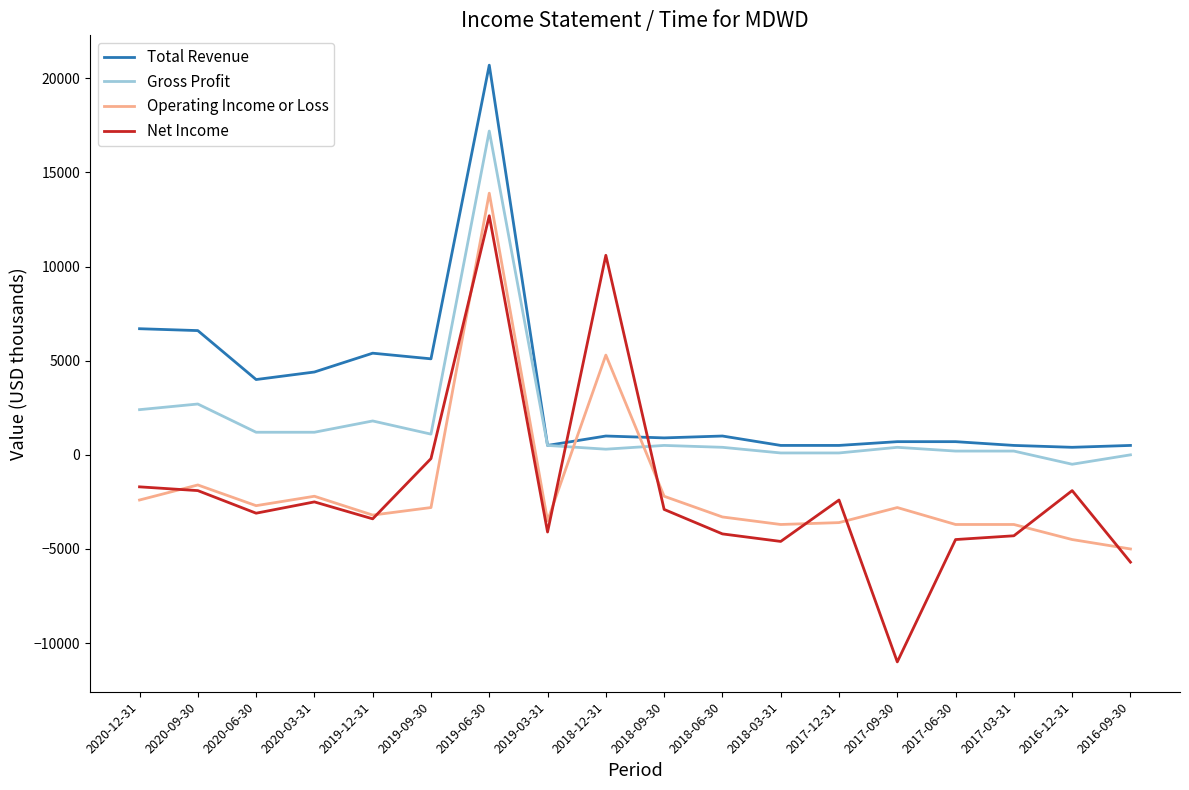

The Net Income series shows -2500 at 2020-03-31. True or false?

True